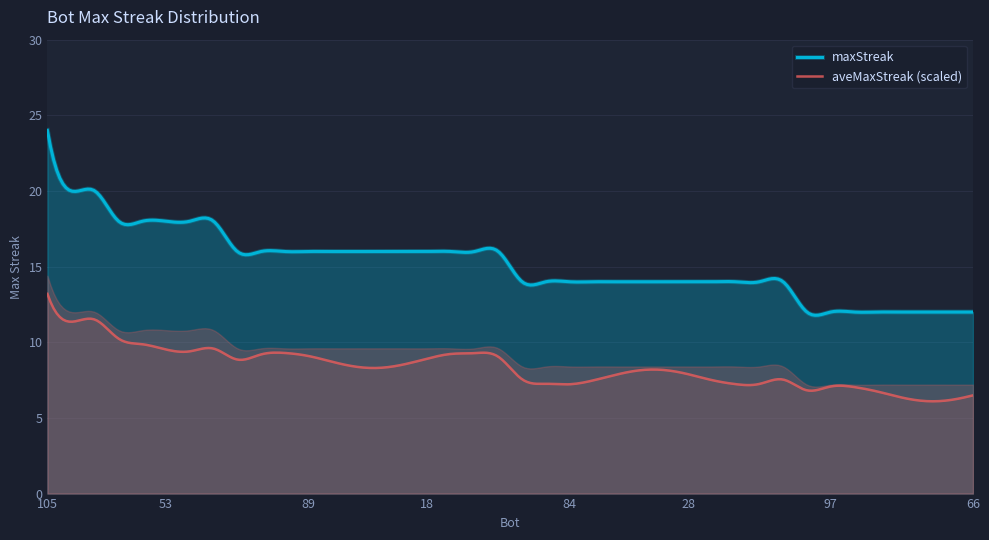

What is the ratio of the value at 43 to the value at 32?

1.0